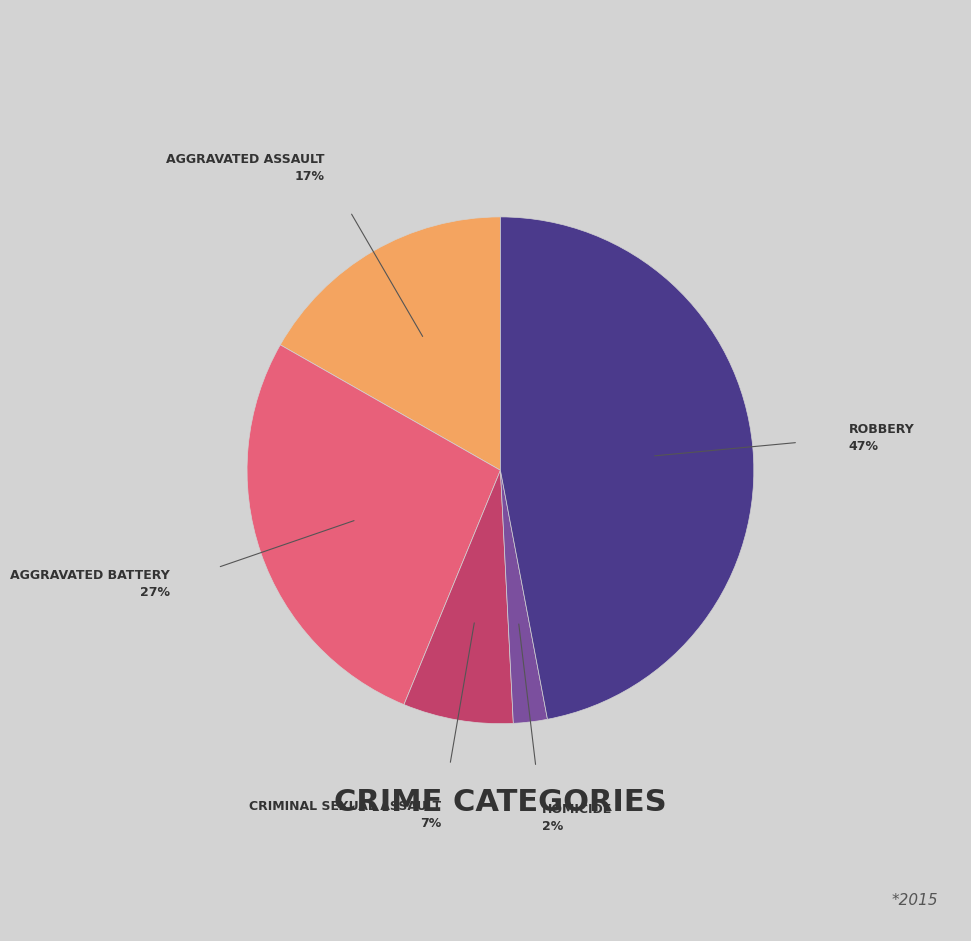

Is there a majority slice in this chart?

No